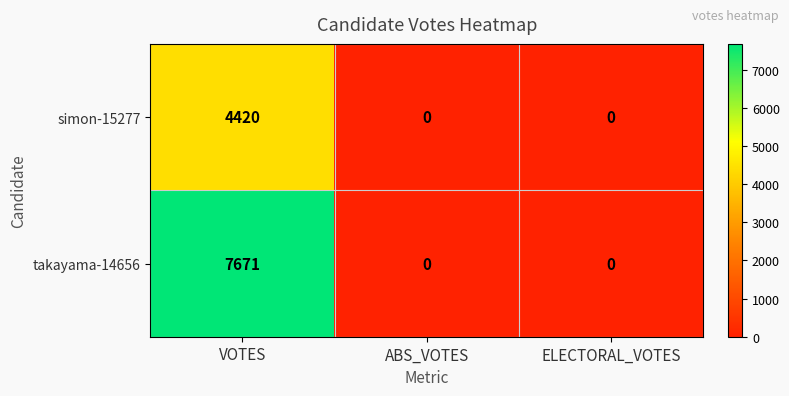

Which series has the widest spread of values?

takayama-14656